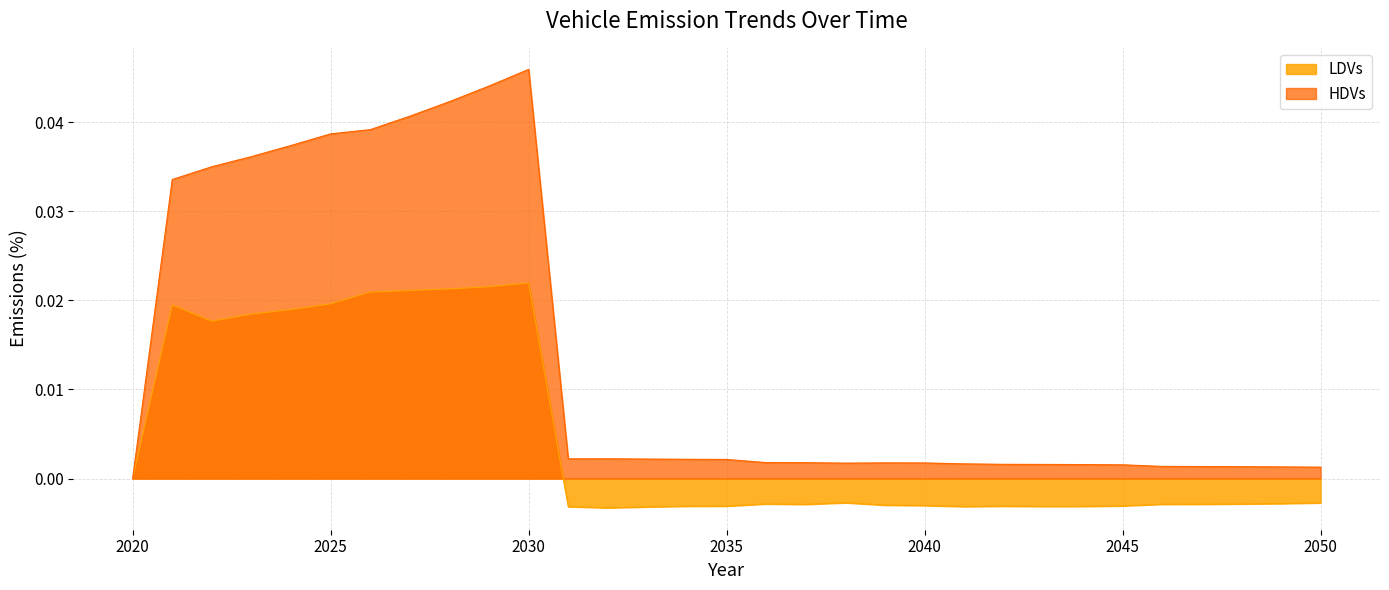

Which has a higher value, 2049 or 2044?

2049